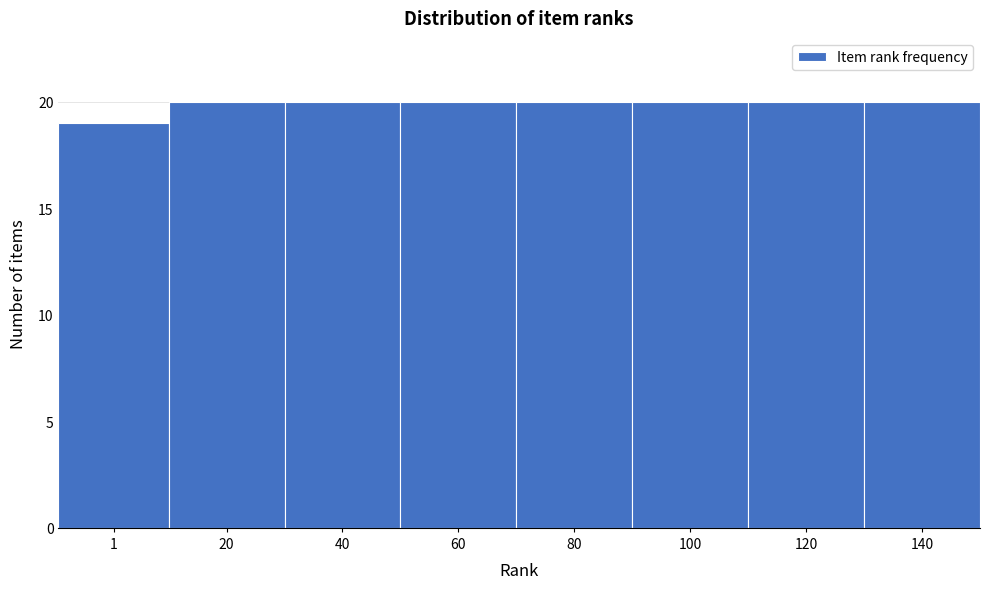

Reading left to right, transcribe all the data shown in this chart.

1=19	20=20	40=20	60=20	80=20	100=20	120=20	140=20